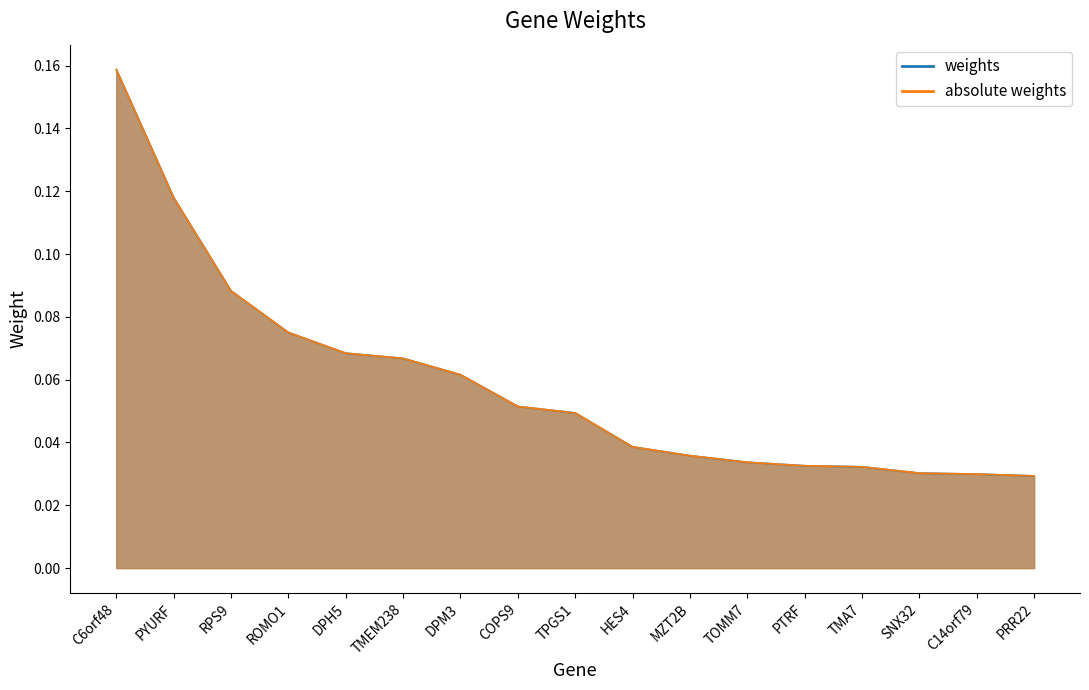

At which category is the sum across all series the highest?

C6orf48